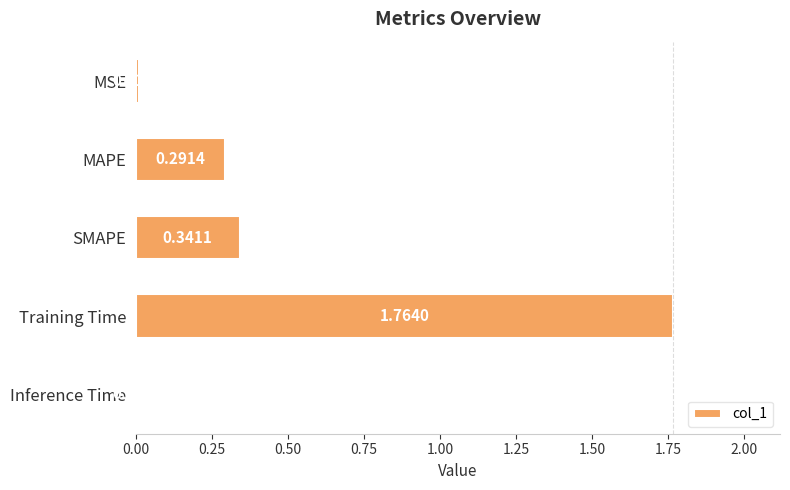

What is the sum of all values?

2.4